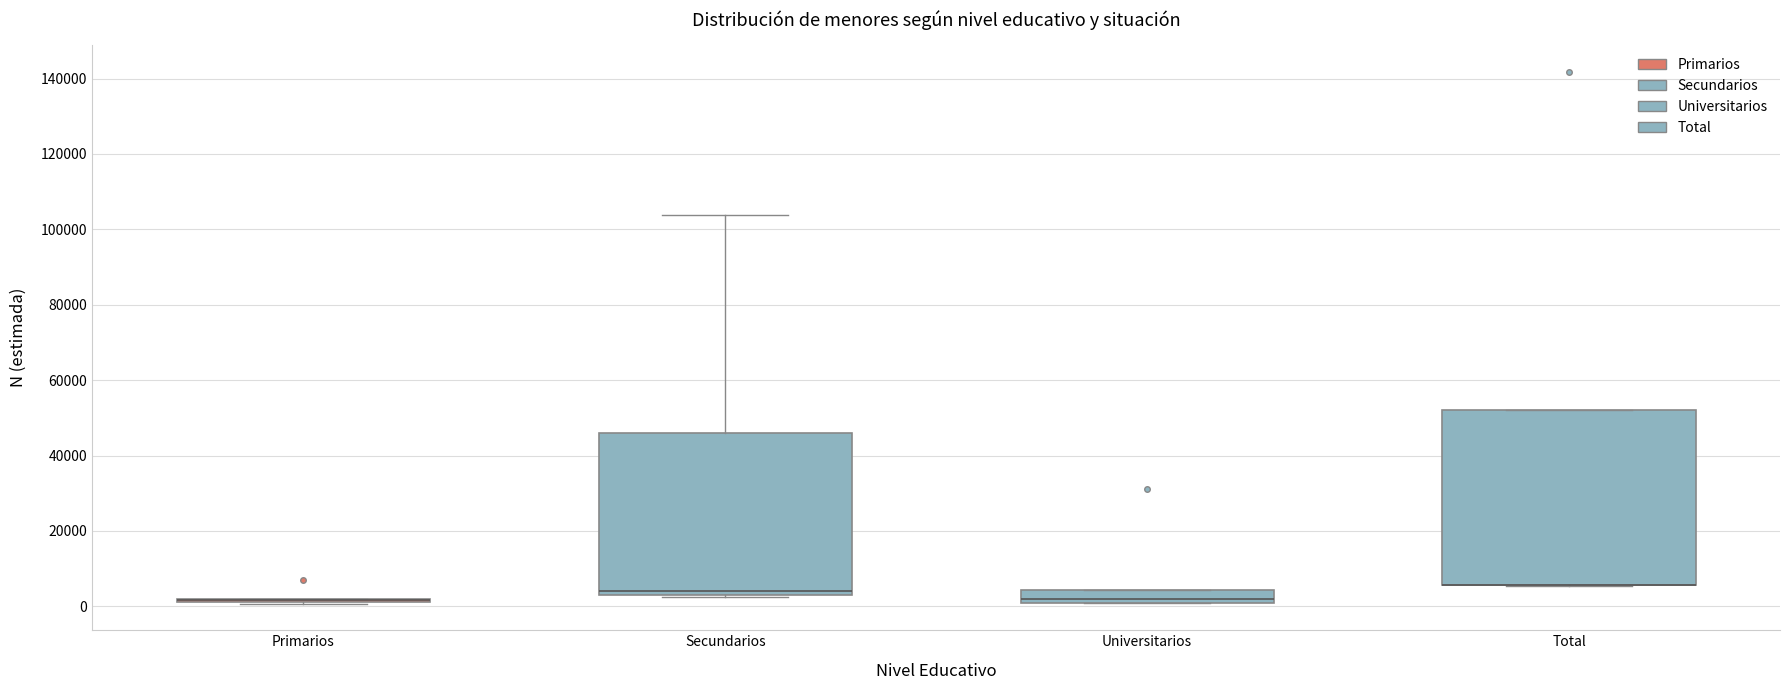

Reading left to right, transcribe this box plot: for each box, give where its median line is, the range the box spans, and where its two whiskers end, as read against the y-axis. The values are not printed on the chart, so give them approximately, as read against the axis.

Primarios: box collapsed to a line at 2000, whiskers 0 to 2000
Secundarios: median 4000, box 2000 to 46000, whiskers 2000 to 104000
Universitarios: median 2000, box 0 to 4000, whiskers 0 to 4000
Total: median 6000 (drawn on the box's lower edge), box 6000 to 52000, whiskers 6000 to 52000